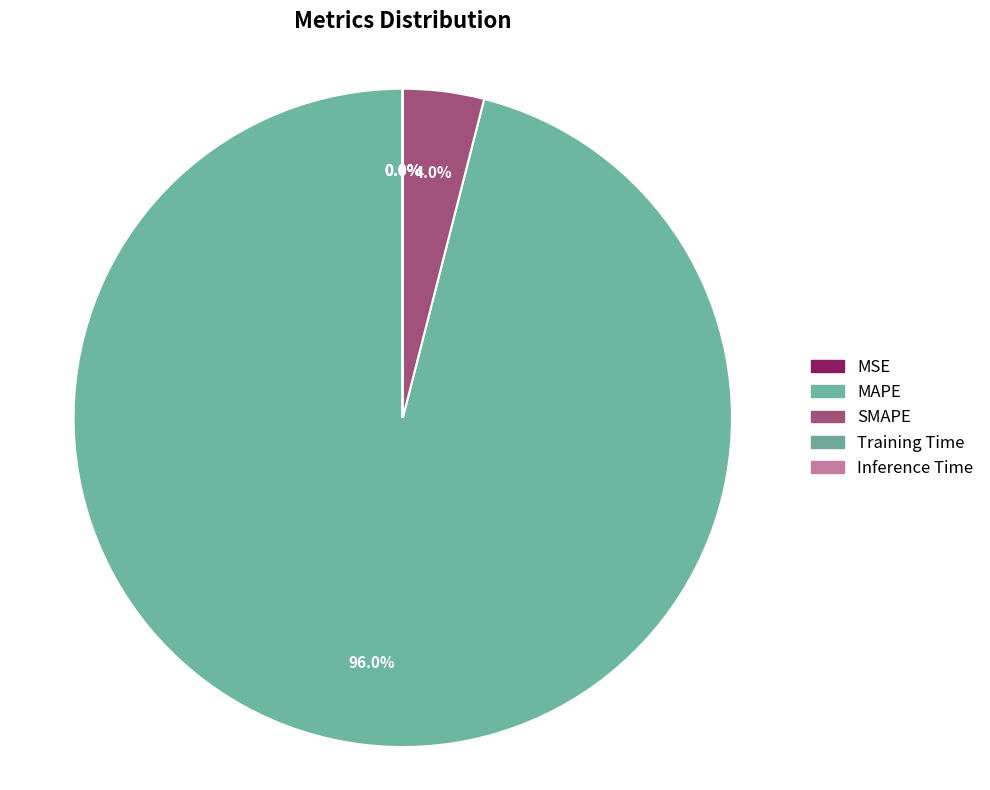

Between Inference Time and MSE, which is larger?

MSE